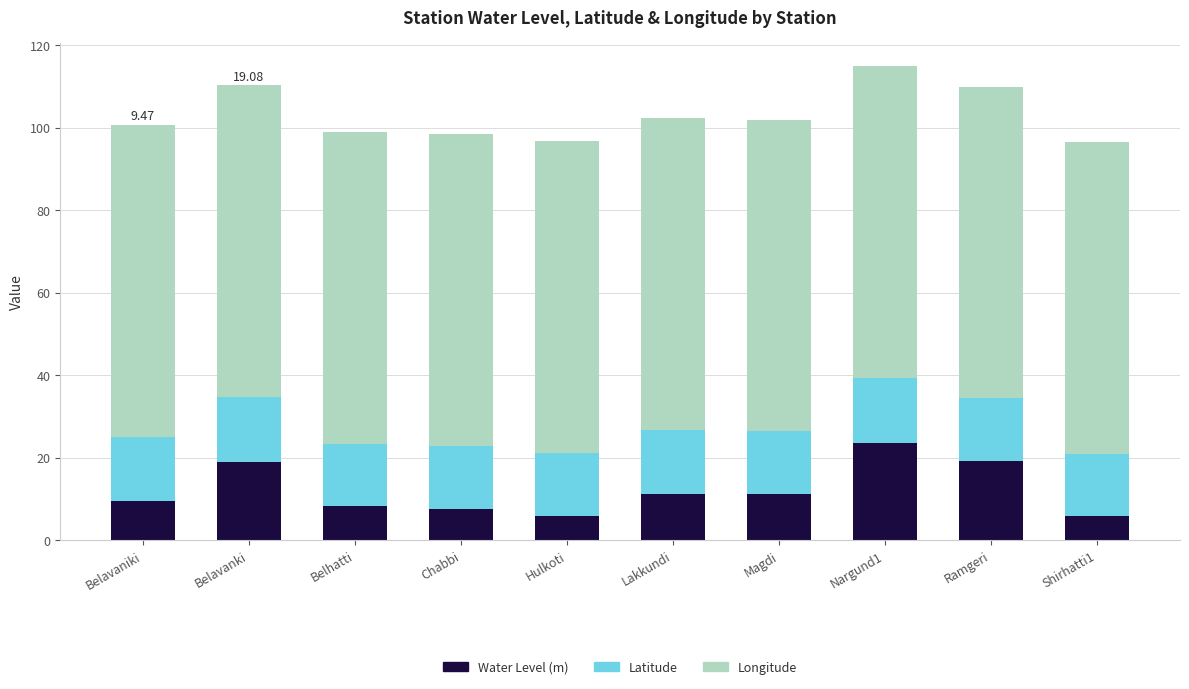

Does the chart contain stacked bars?

Yes